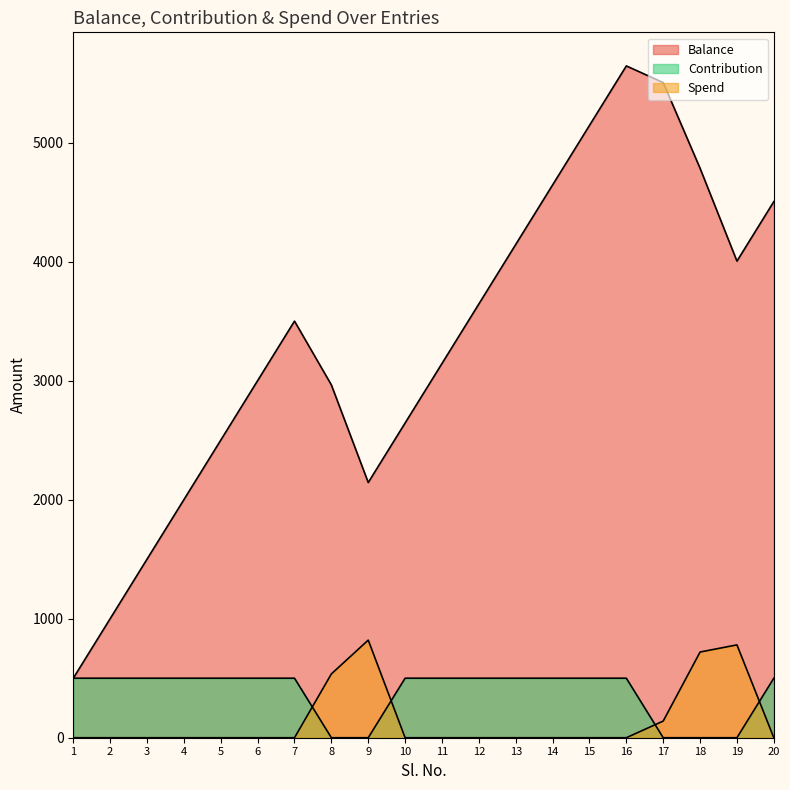

True or false: Balance has a value of 3500 at 7.

True